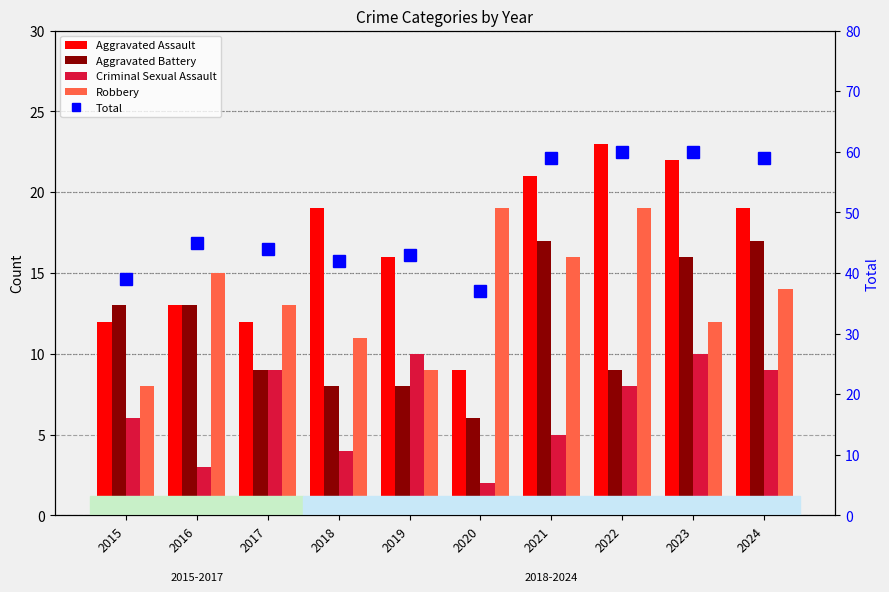

Does the chart contain stacked bars?

No